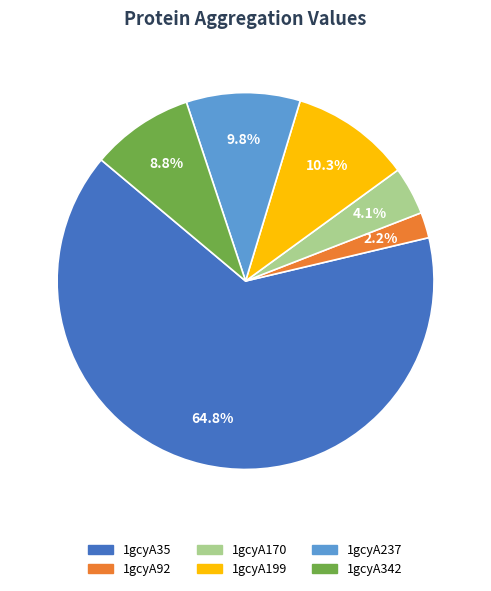

Approximately how many times larger is the value at 1gcyA342 compared to 1gcyA170?

2.1